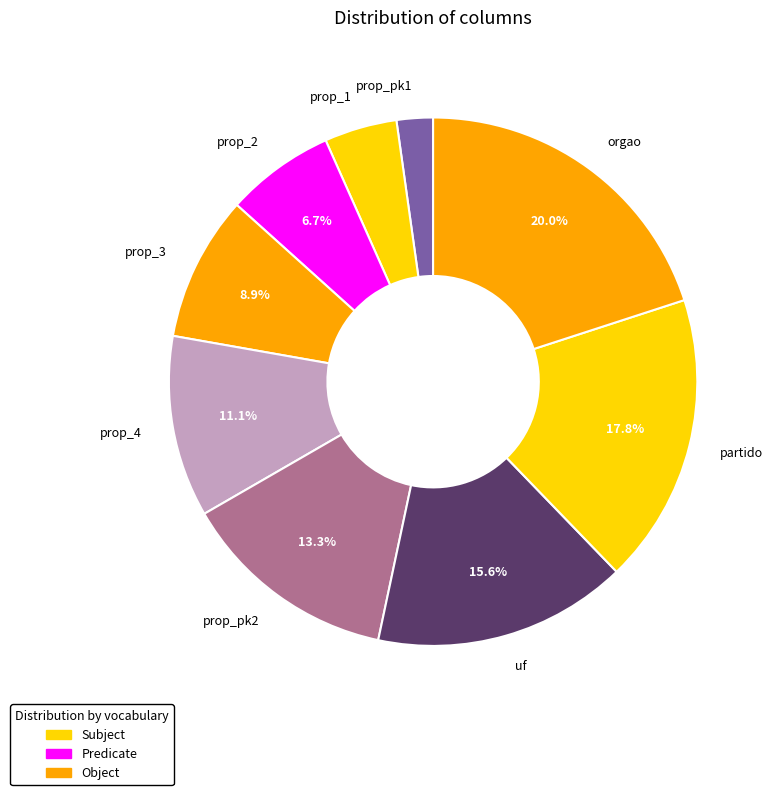

Which has a higher value, prop_4 or prop_pk1?

prop_4